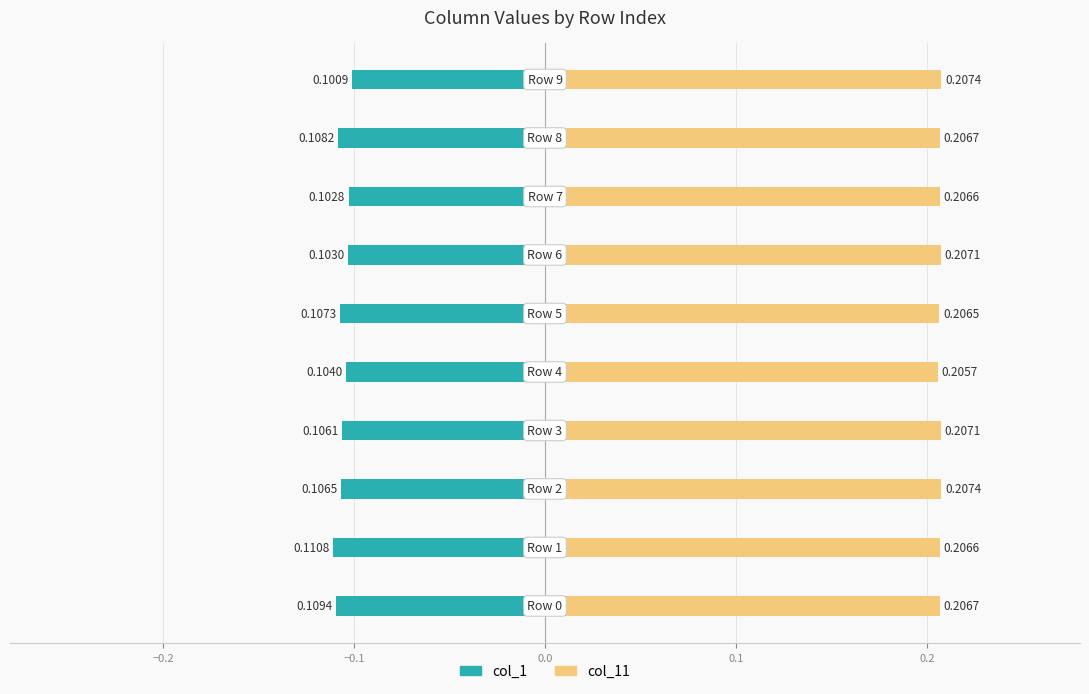

Rank the series by their average value, from highest to lowest.

col_11, col_1